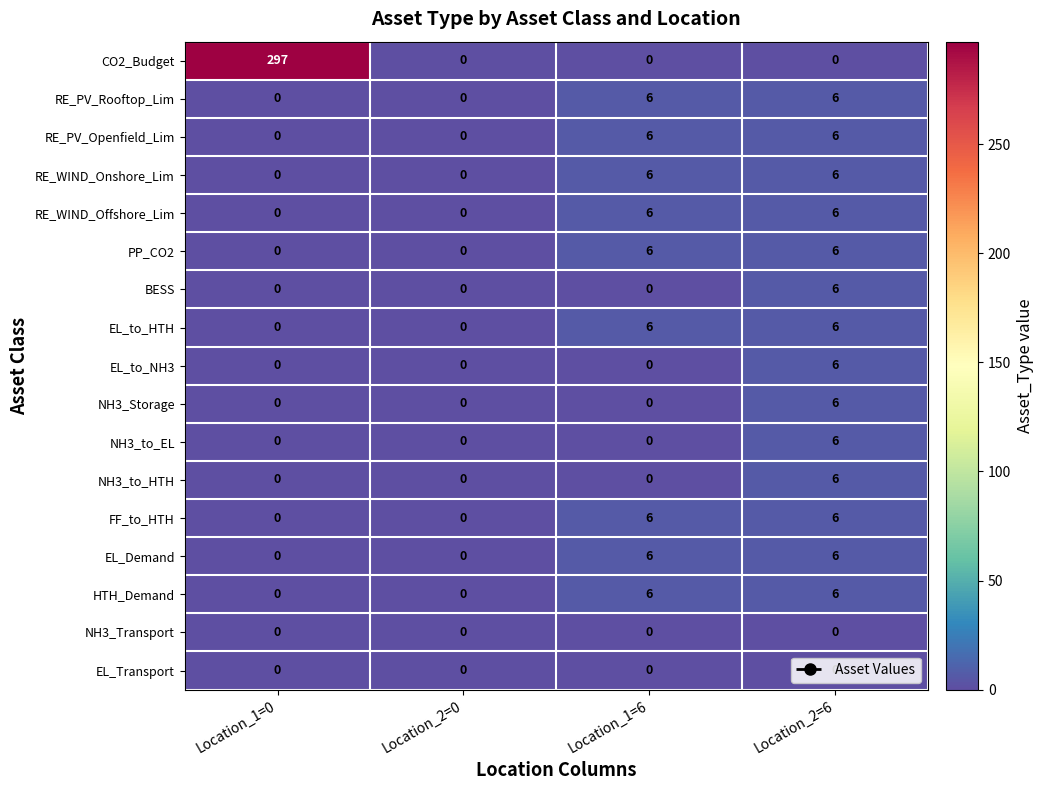

The value of NH3_Storage at Location_1=0 is 0. True or false?

True